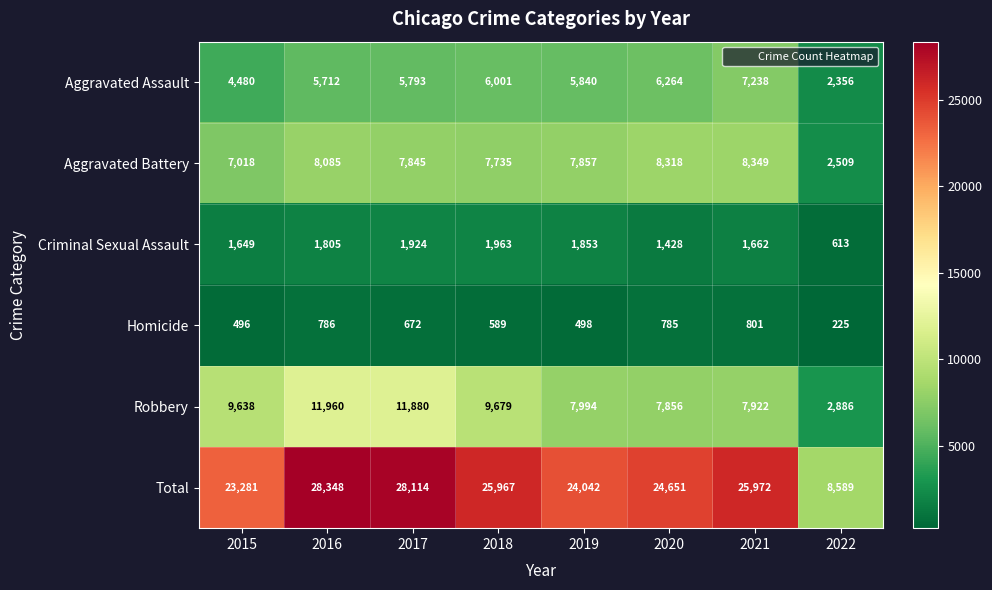

The value of Criminal Sexual Assault at 2016 is 1805. True or false?

True